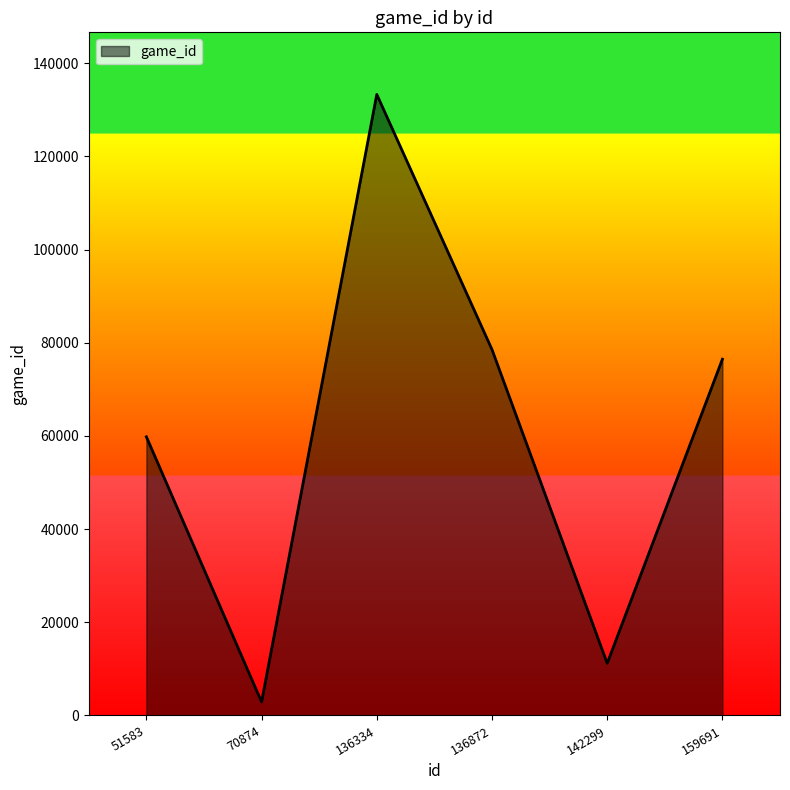

List the labels in order of value, smallest first.

70874, 142299, 51583, 159691, 136872, 136334